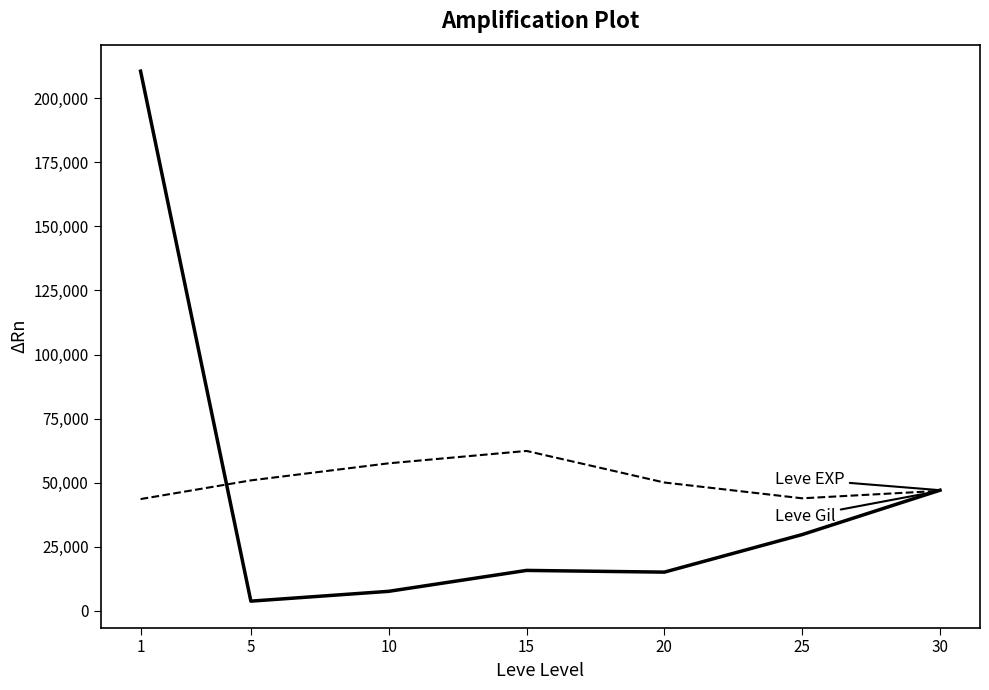

What is the total value across all series at 20?

65000.0